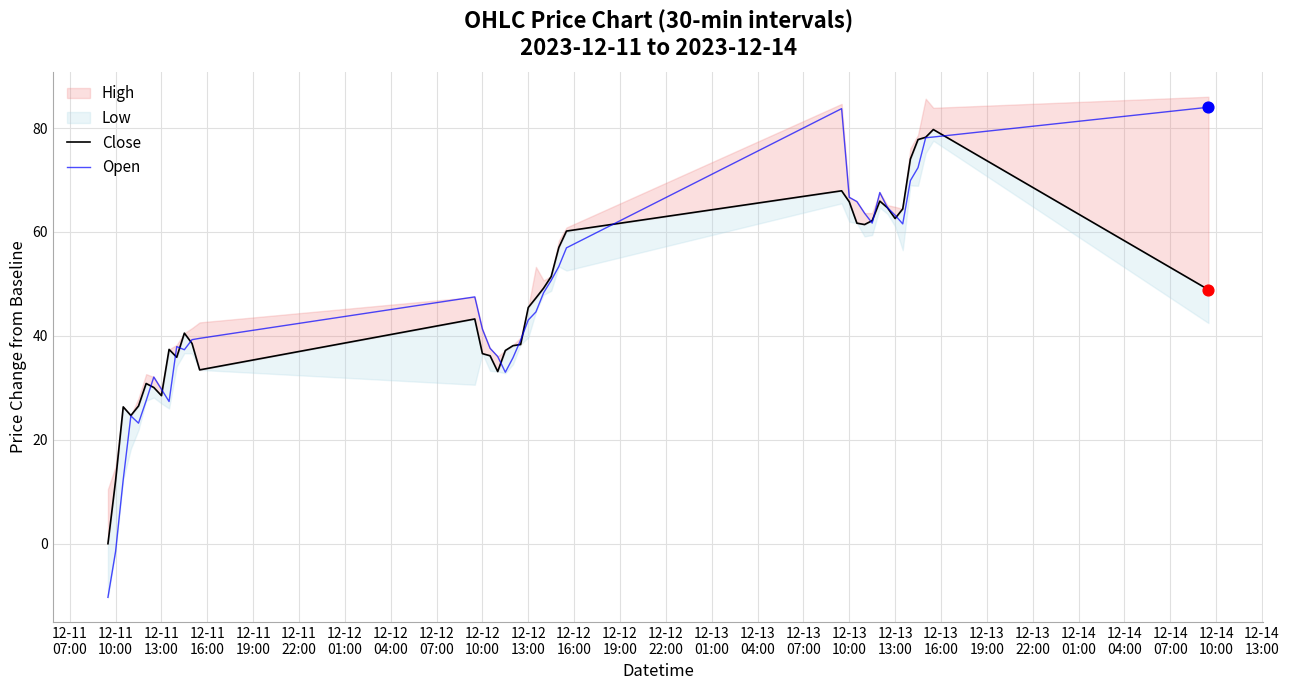

Which series contains the lowest Y value?

Open